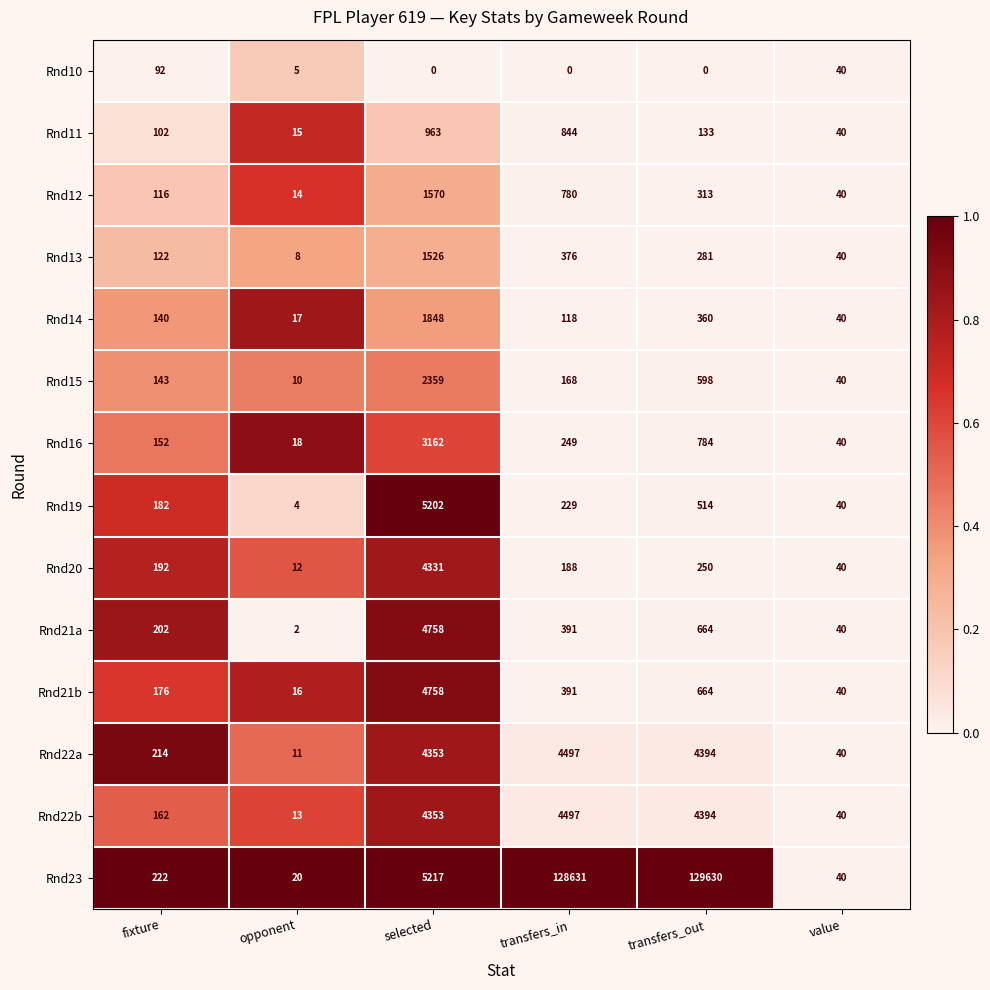

List the labels in order of Rnd16 value, largest first.

selected, transfers_out, transfers_in, fixture, value, opponent